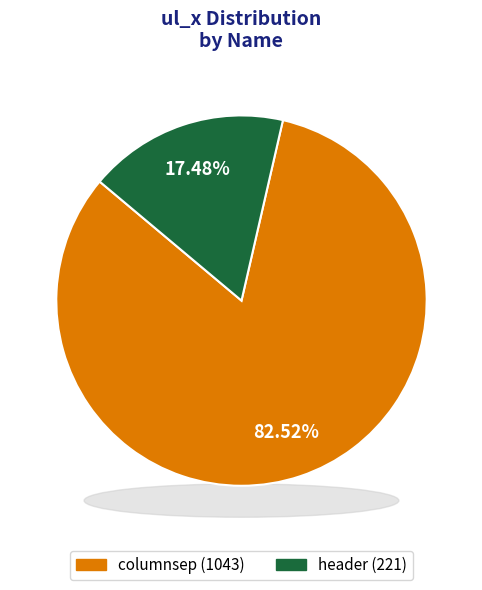

The columnsep slice represents 83% of the pie. True or false?

True